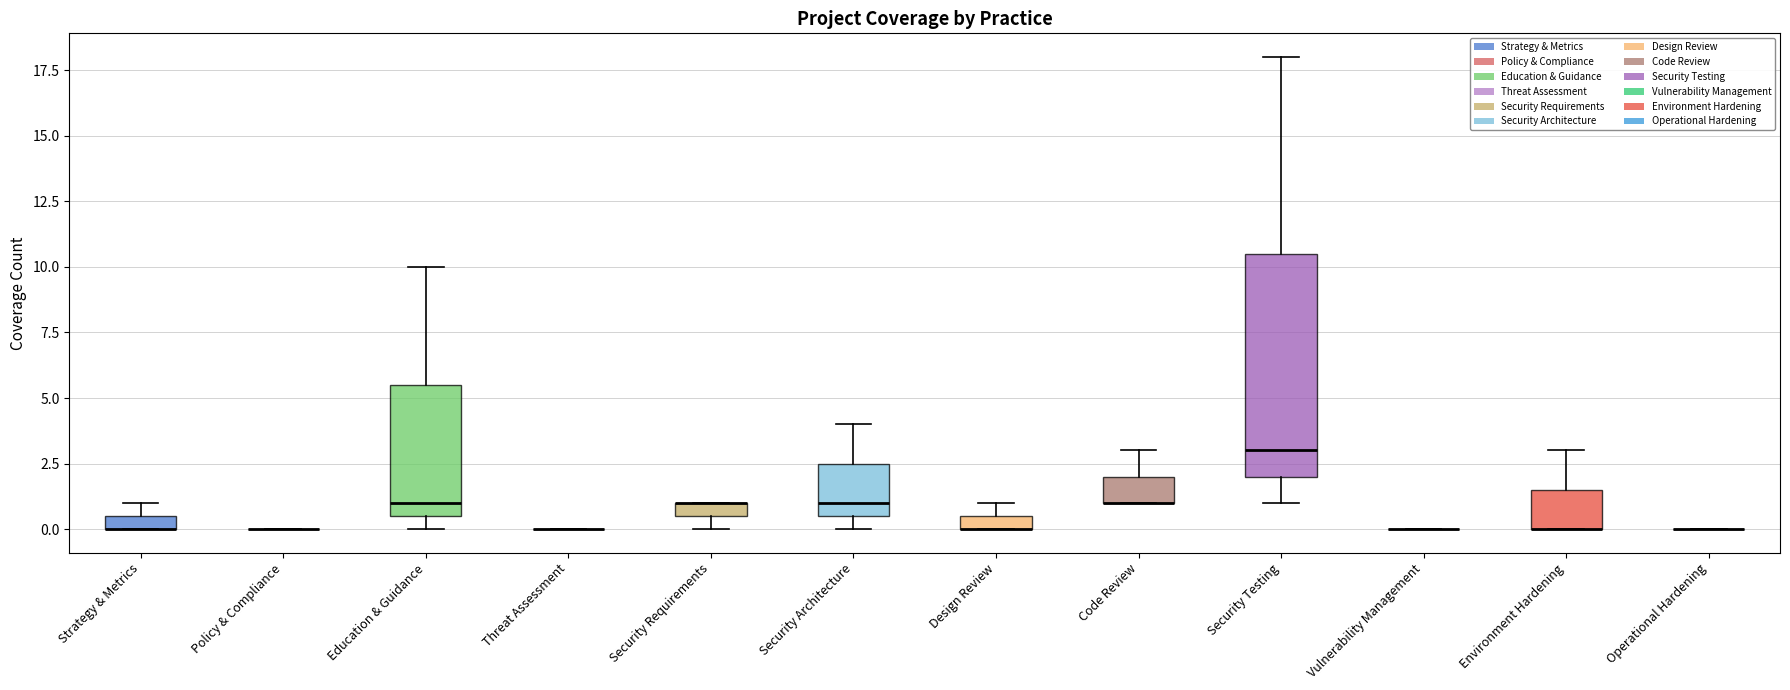

Which box is the tallest, from its lower edge to its upper edge?

Security Testing